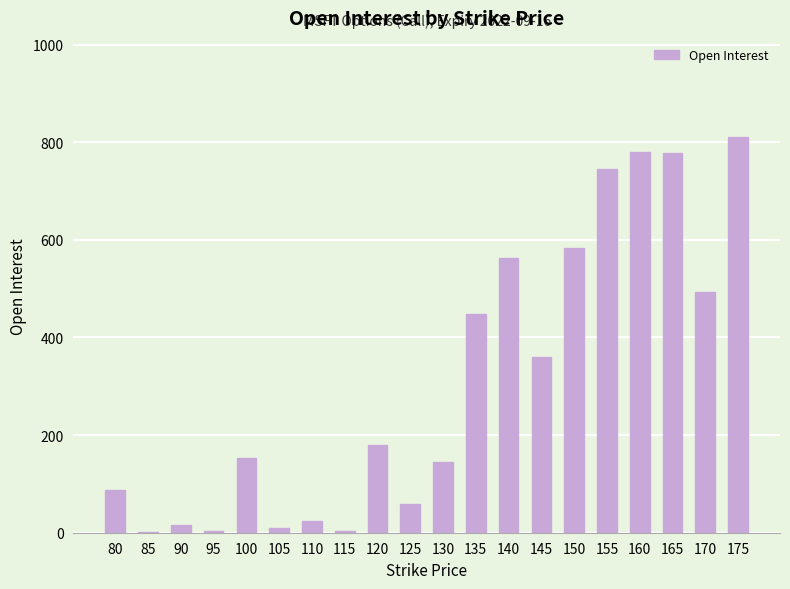

Which label corresponds to the largest value in the chart?

175